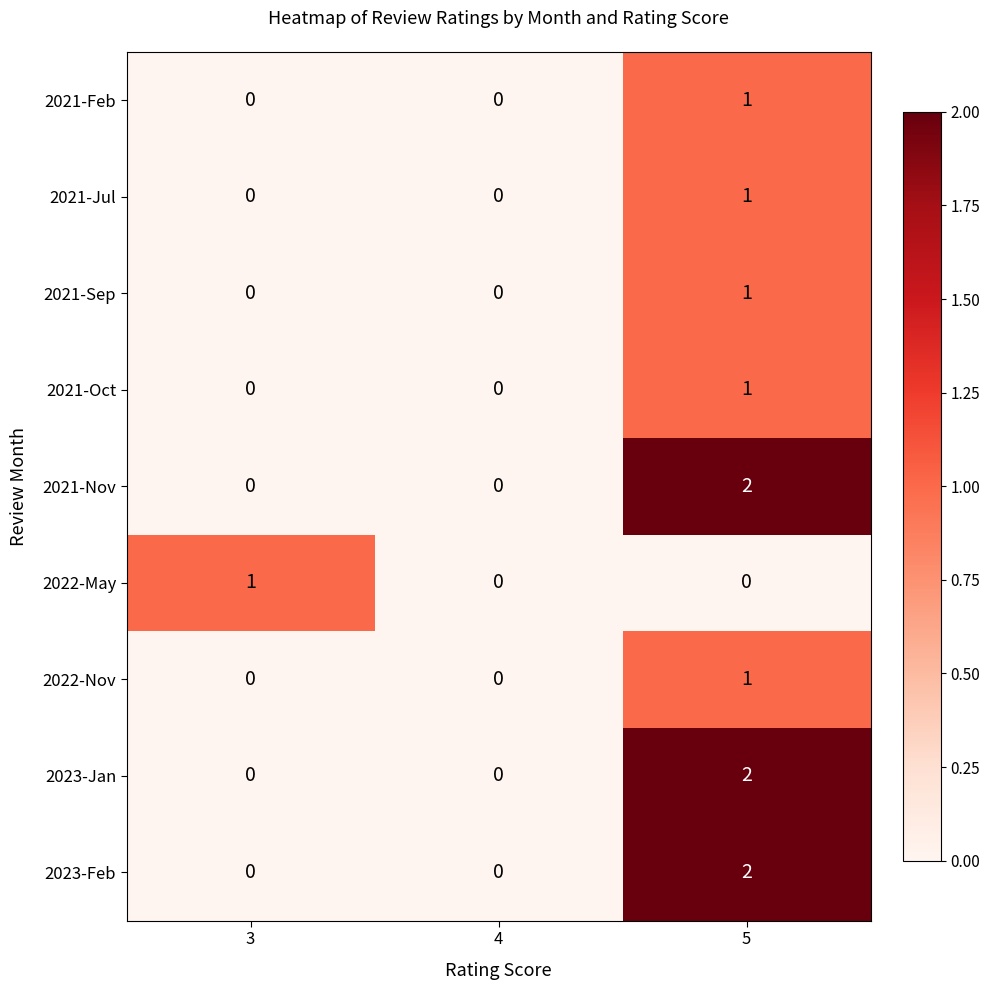

What is the maximum value shown in the chart?

2